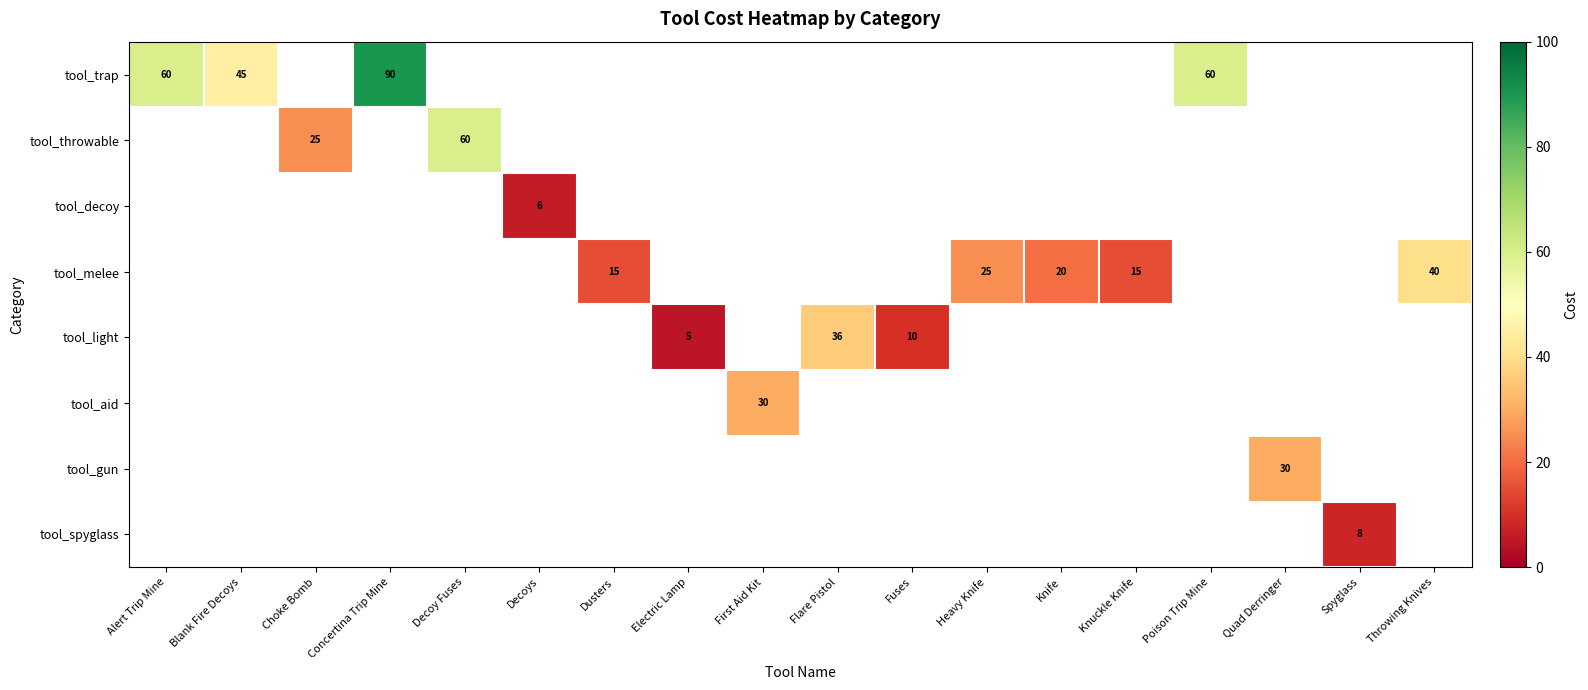

What is the greatest value displayed?

90.0